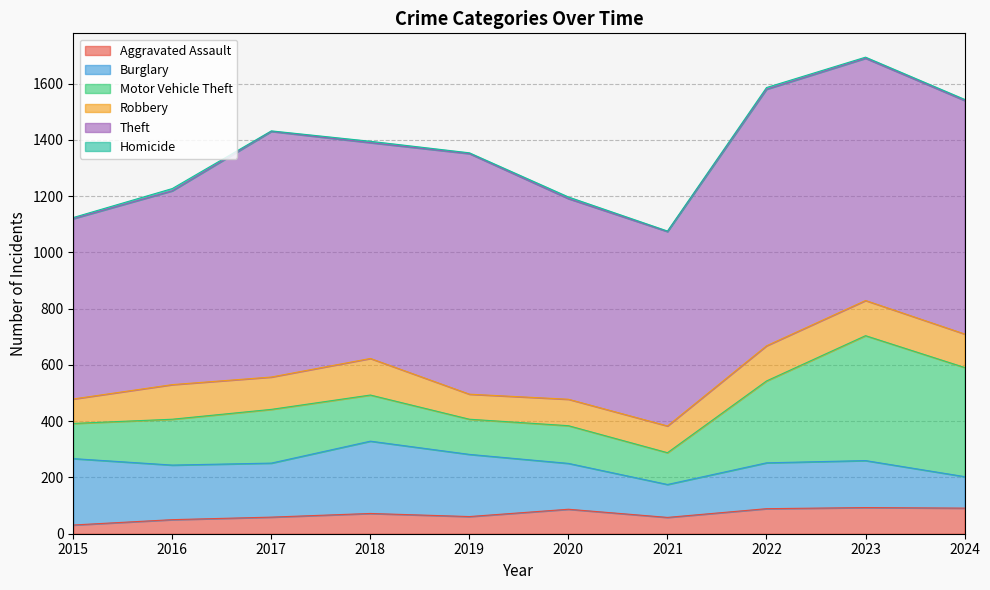

What is the value of the Robbery point at the 2nd from the left?

123